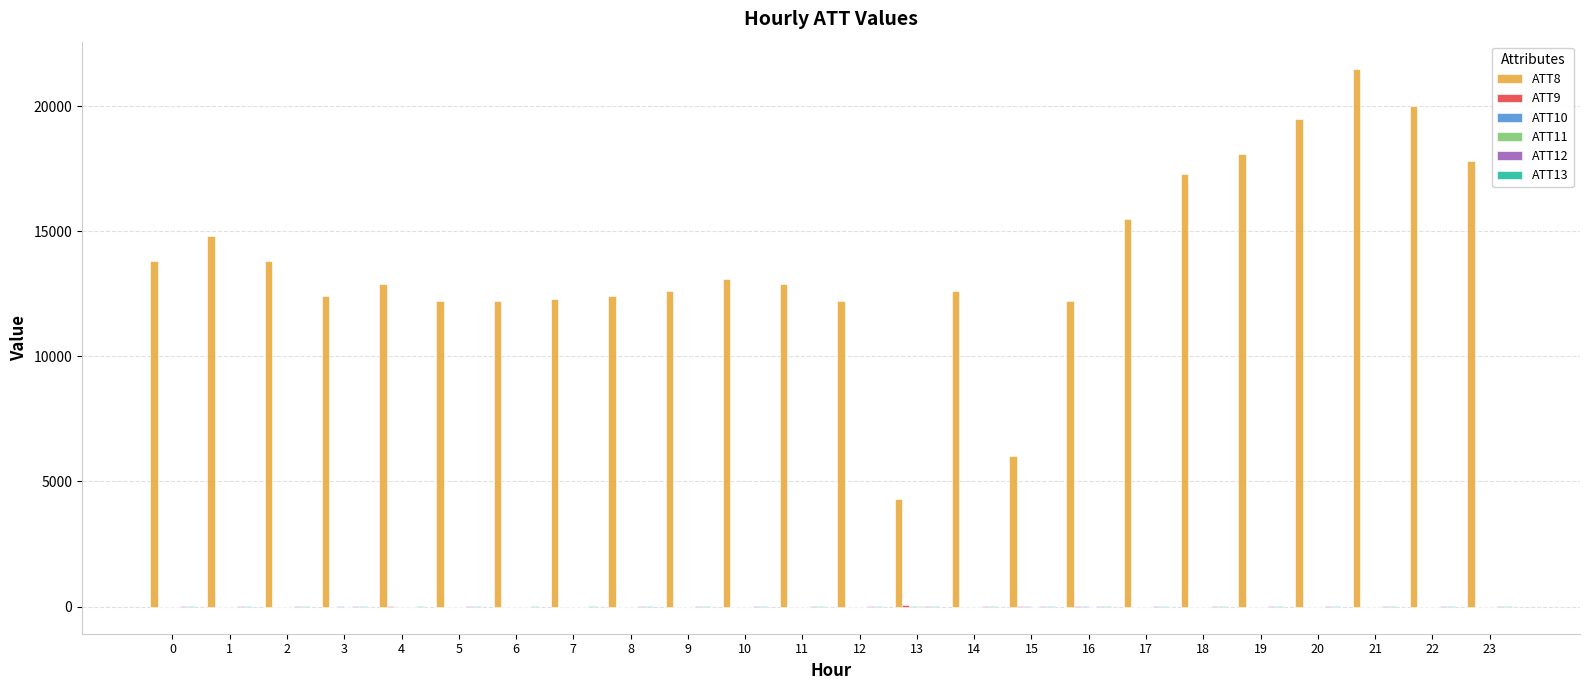

What is the greatest value displayed?

21500.0